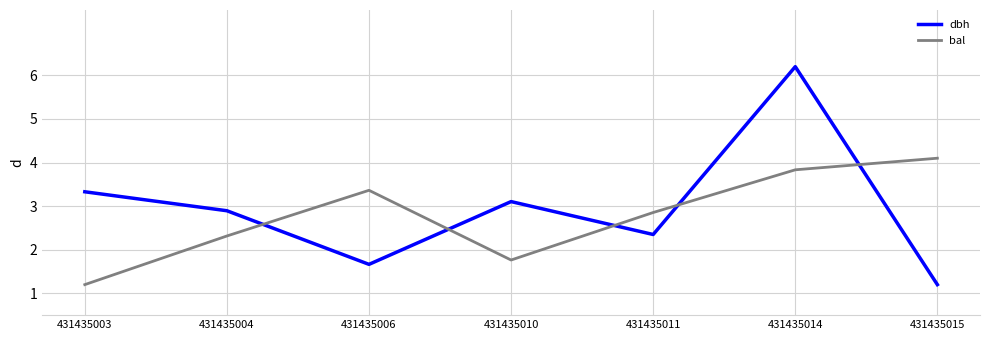

What is the spread (max minus min) of values at 431435004?

0.6